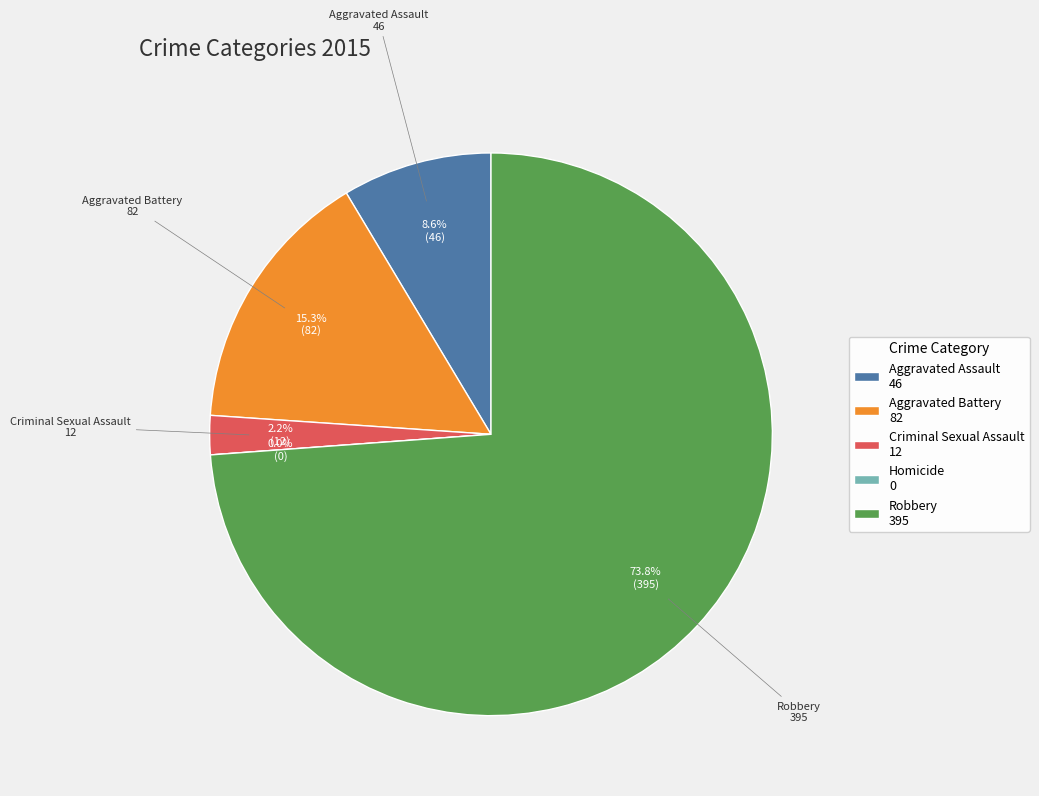

To the nearest percent, what is the average slice percentage?

20%